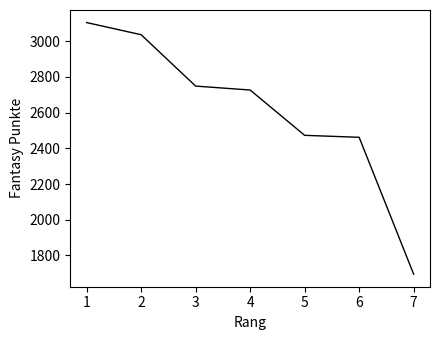

Does the chart display data point markers on the line(s)?

No